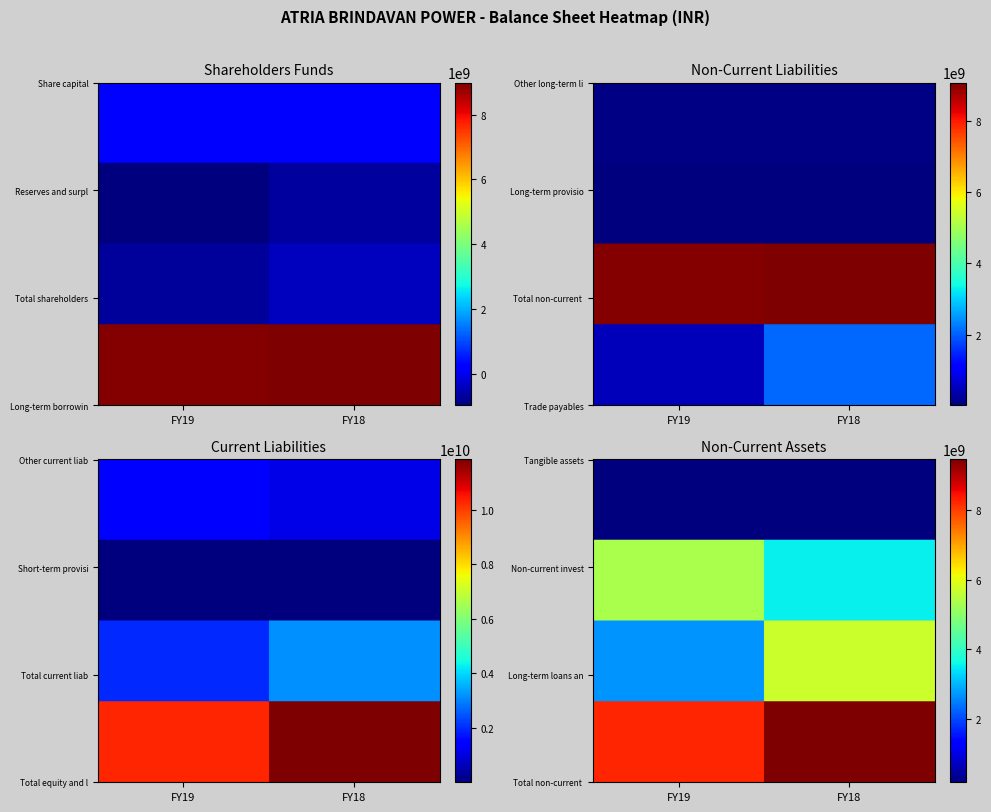

Reading left to right, transcribe all the data shown in this chart.

Share capital: 0=246946400	1=246946400
Reserves and surplus: 0=-965819715	1=-659526987
Total shareholders funds: 0=-718873315	1=-412580587
Long-term borrowings: 0=8929437830	1=8985782631
Other long-term liabilities: 0=71369965	1=75166302
Long-term provisions: 0=13824476	1=11082620
Total non-current liabilities: 0=9014632271	1=9072031553
Trade payables: 0=489860121	1=2095371938
Other current liabilities: 0=1476168283	1=1082627656
Short-term provisions: 0=15338664	1=8001977
Total current liabilities: 0=1981367068	1=3186001571
Total equity and liabilities: 0=10277126024	1=11845452537
Tangible assets: 0=182622914	1=201065295
Non-current investments: 0=5349218500	1=3528813621
Long-term loans and advances: 0=2706720984	1=5722062438
Total non-current assets: 0=8240562398	1=9453941354